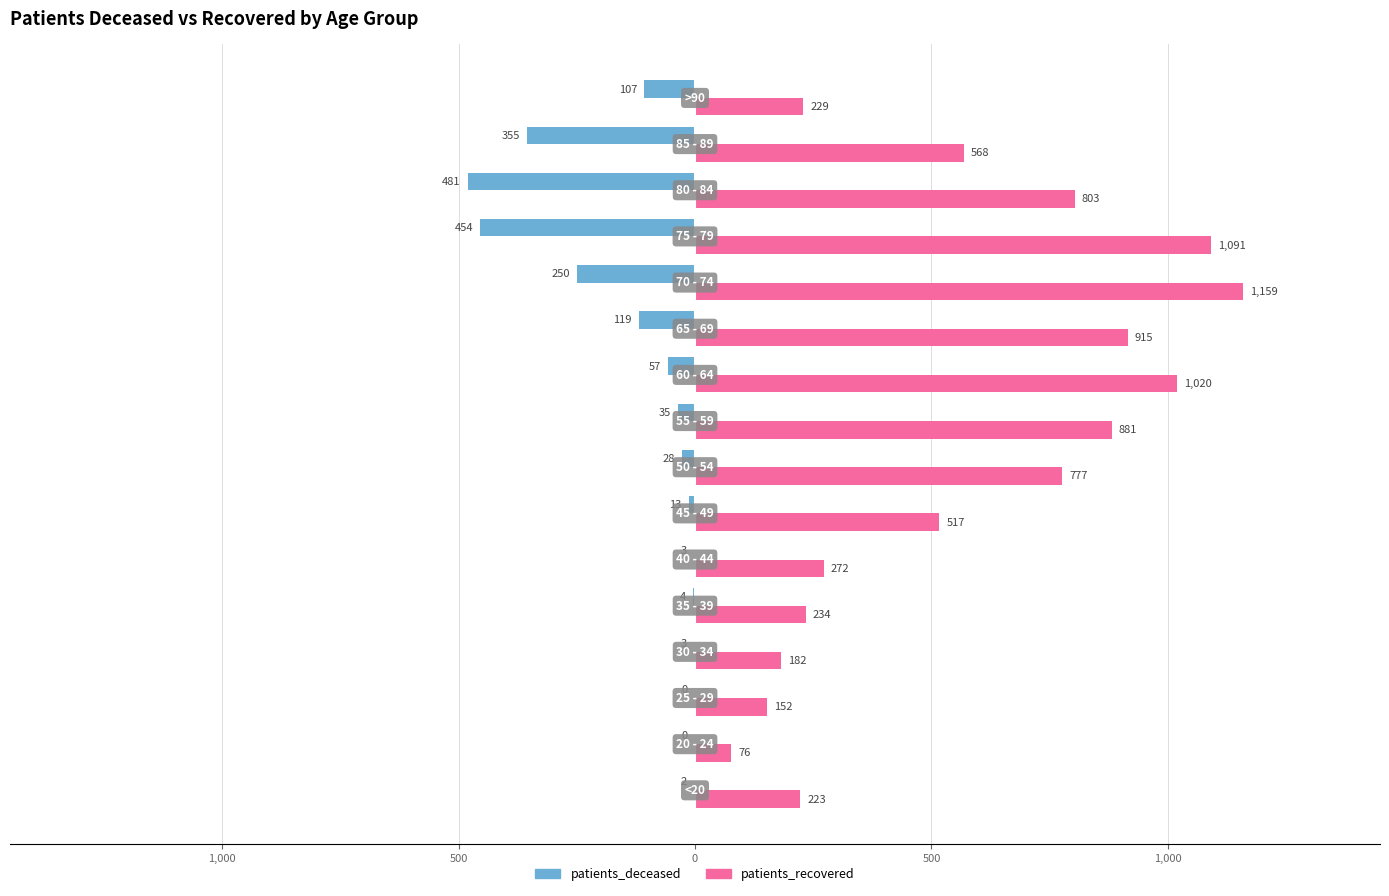

What are all the series names shown in the legend?

patients_deceased, patients_recovered